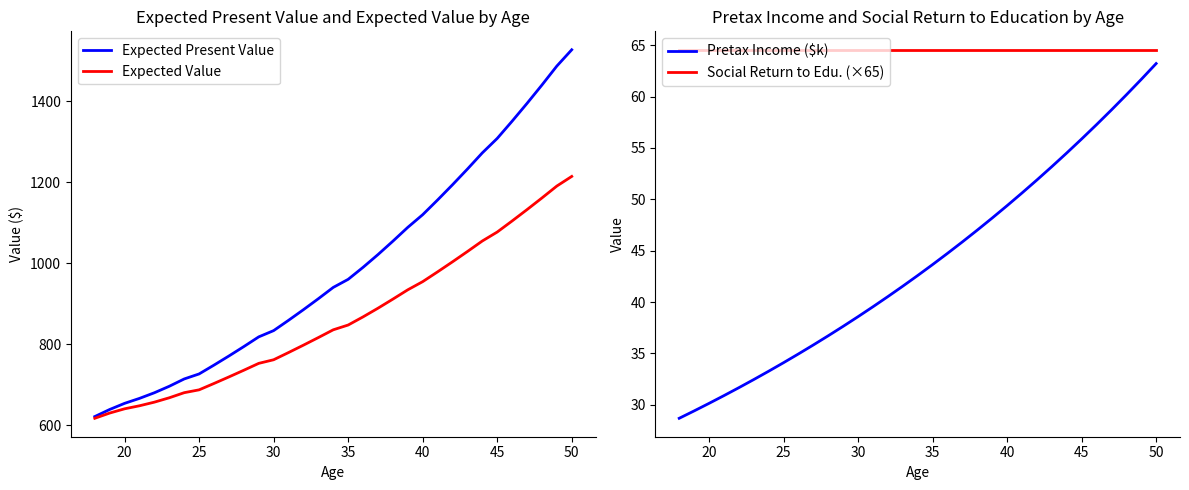

What is the average value of the Pretax Income ($k) series?

43.8